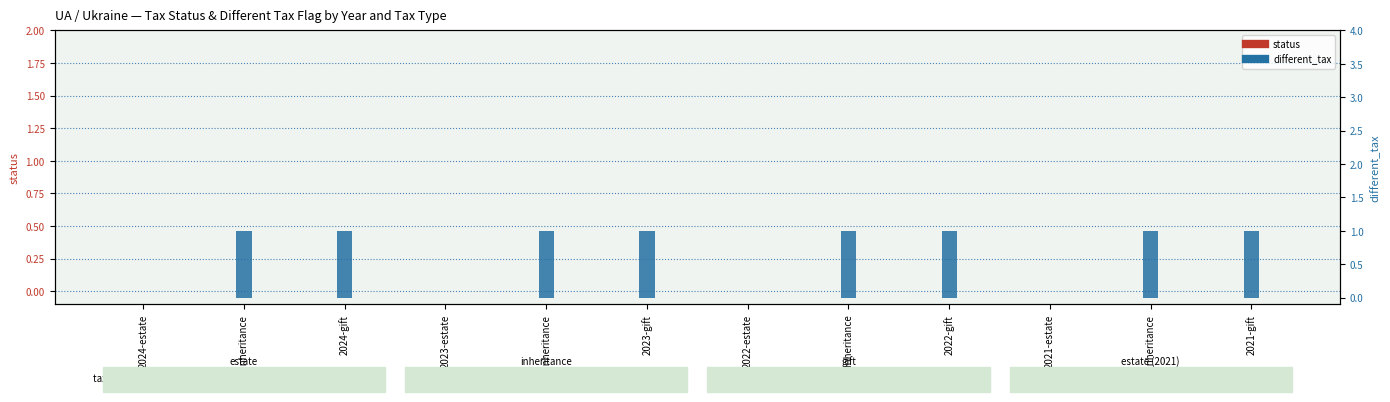

What is the approximate value of different_tax at 2021-inheritance?

1